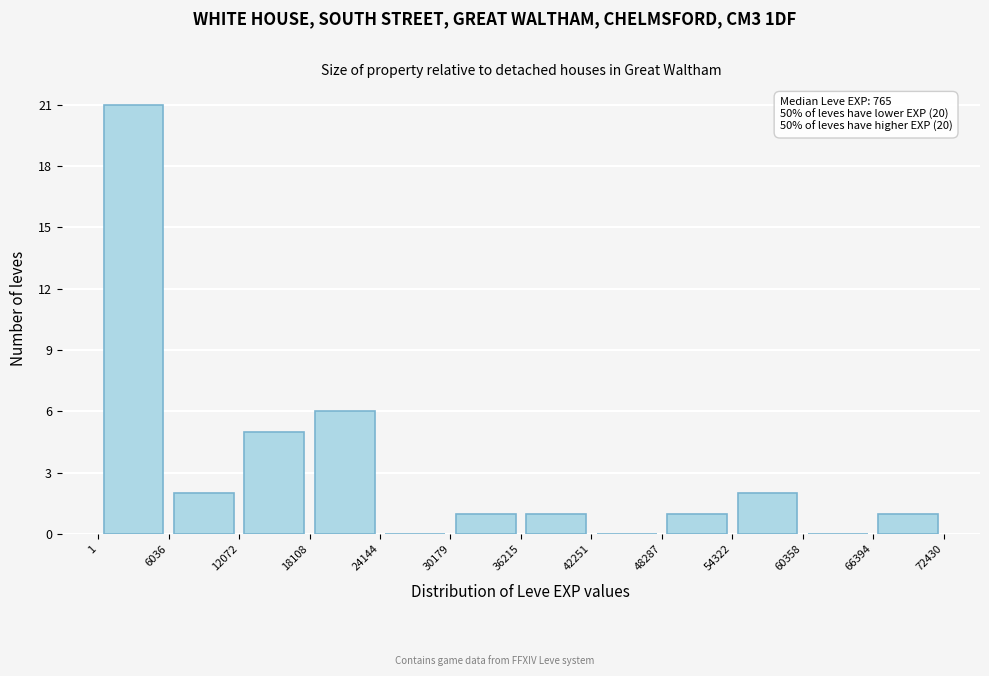

Which range on the x-axis has the tallest bar?

1 to 6036